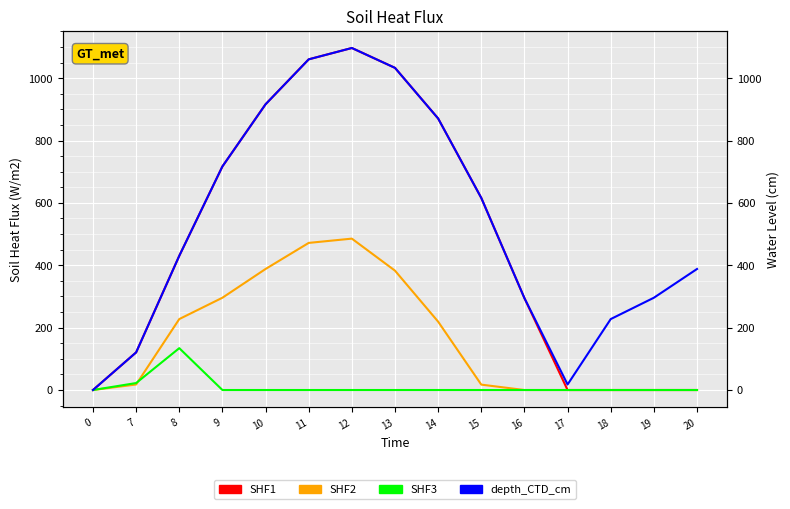

How many lines are shown in the chart?

4